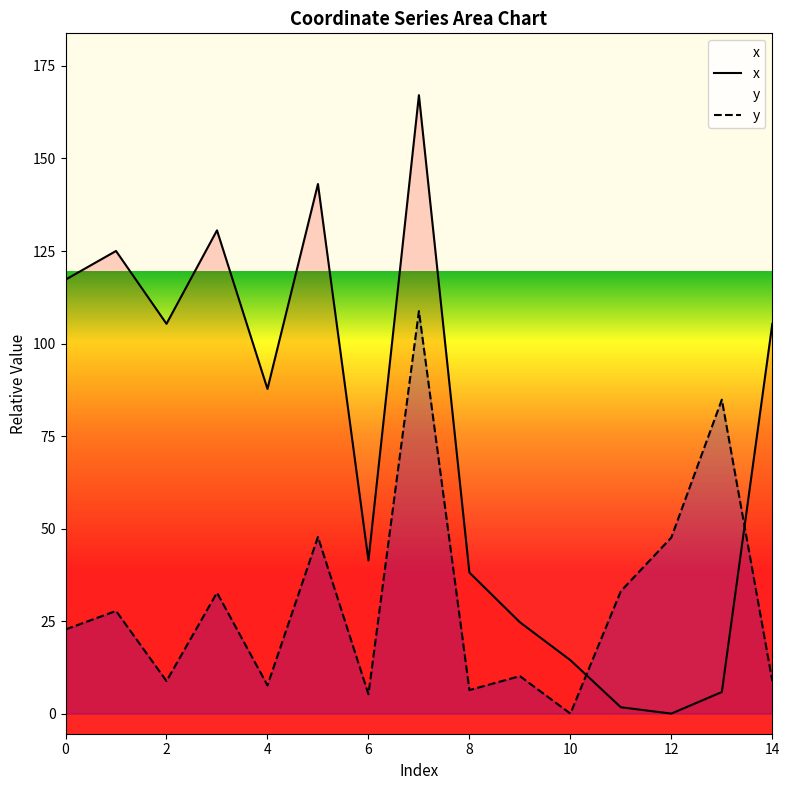

What is the greatest value displayed?

167.1